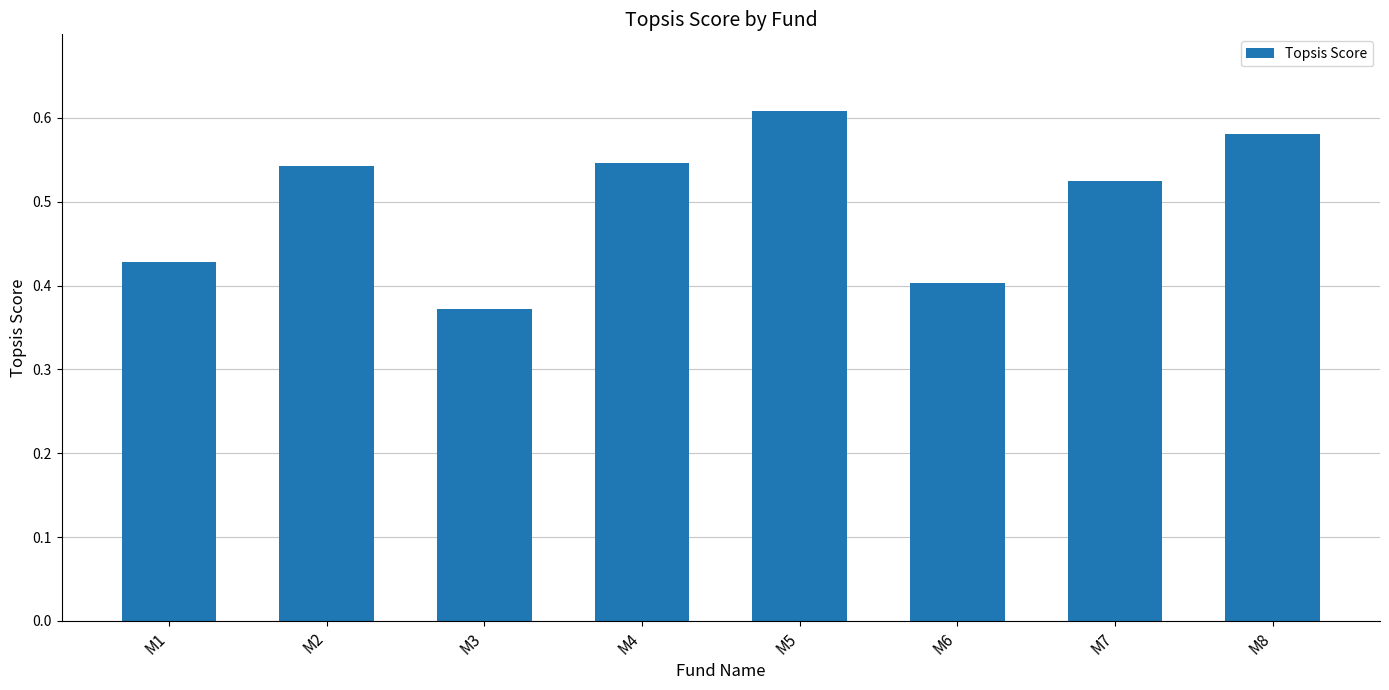

What is the sum of all values?

4.0